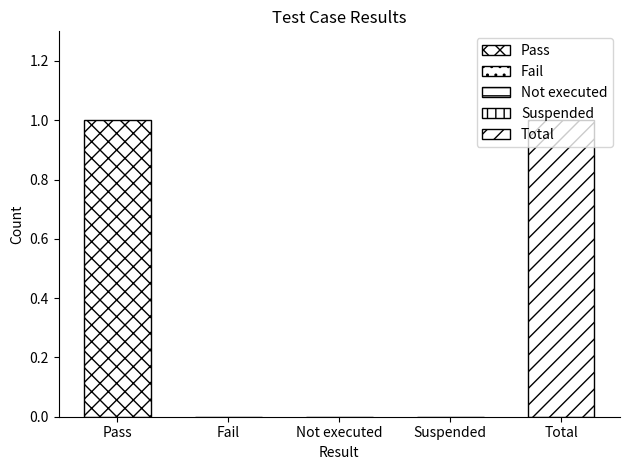

What position from the right is Total?

1